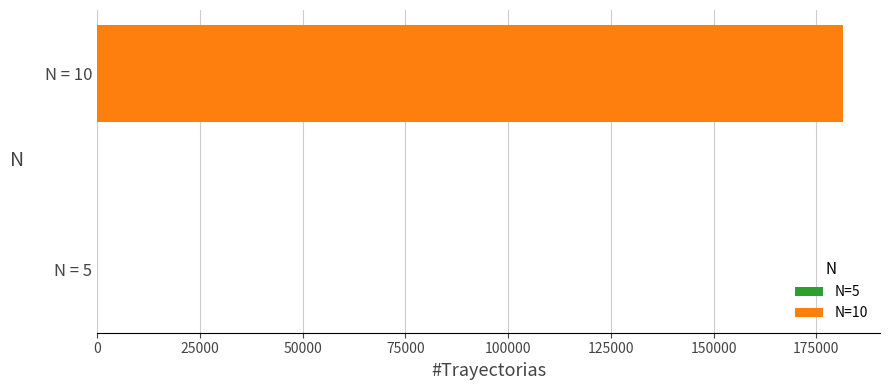

What is the greatest value displayed?

181440